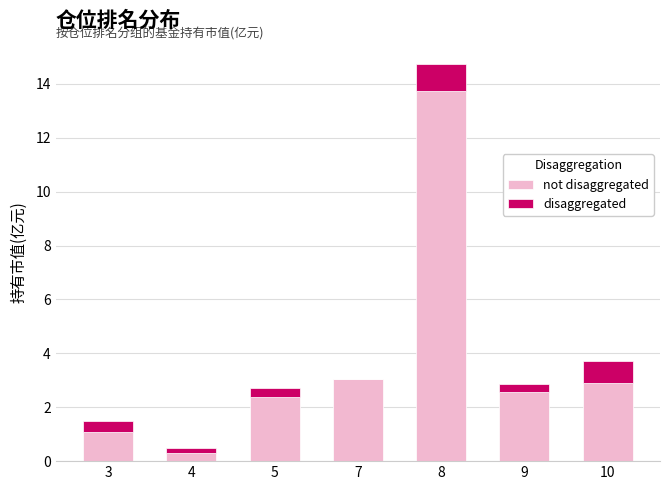

At which category is the sum across all series the highest?

8